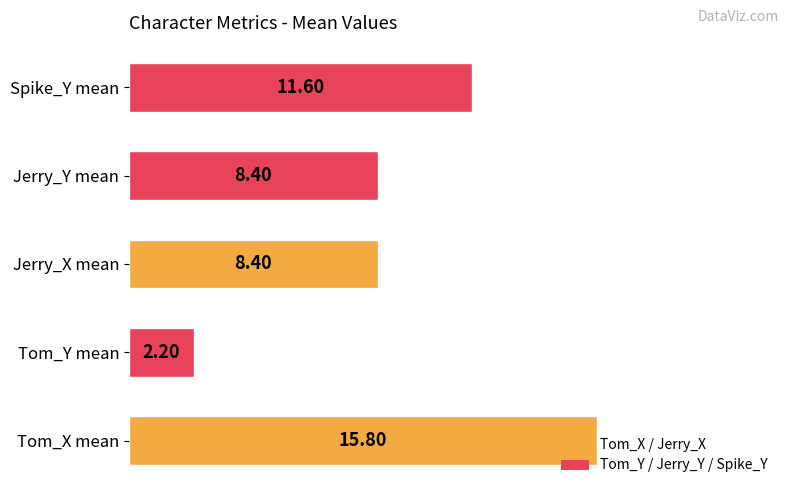

Which label corresponds to the smallest value in the chart?

Tom_Y mean